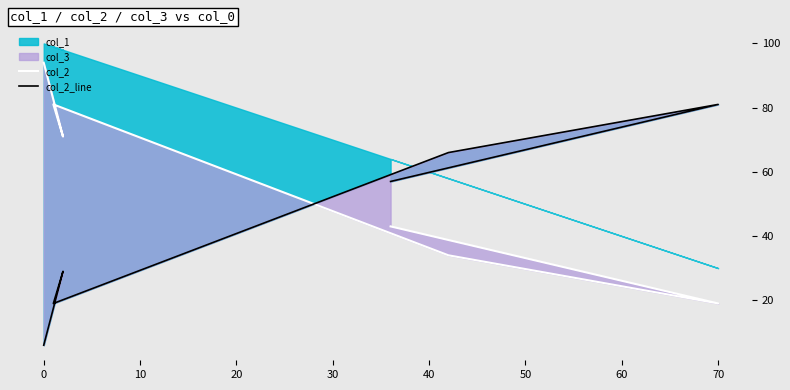

Count the col_2_line values in the range 19 to 66.

4